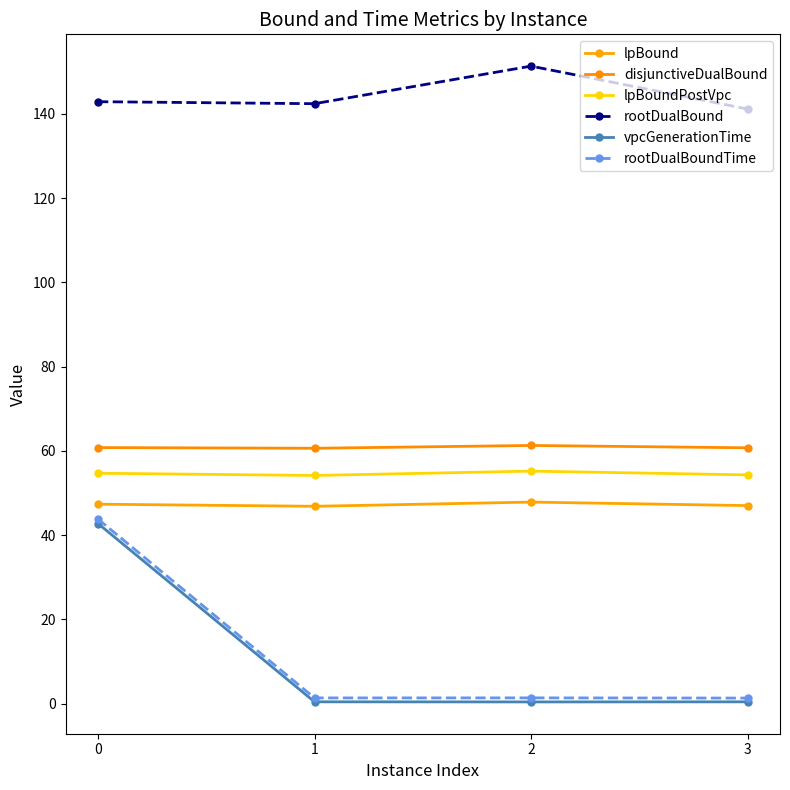

Rank the categories by disjunctiveDualBound value from lowest to highest.

1, 3, 0, 2